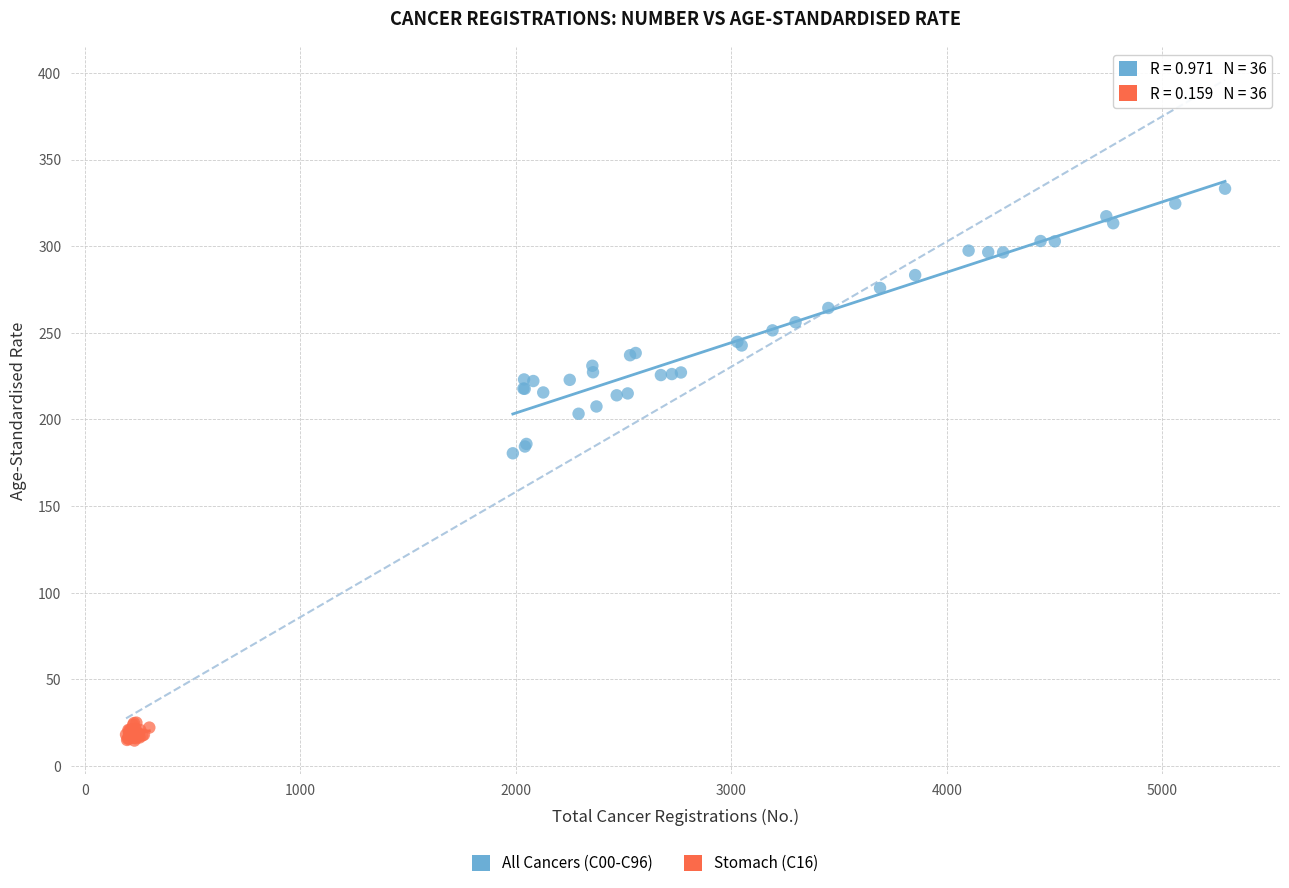

Which series has the largest Y range (max minus min)?

All Cancers (C00-C96)